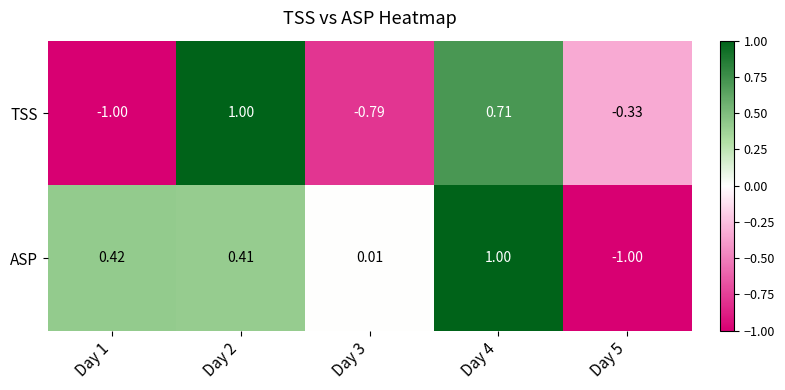

Between Day 4 and Day 5, which series saw the biggest shift?

ASP